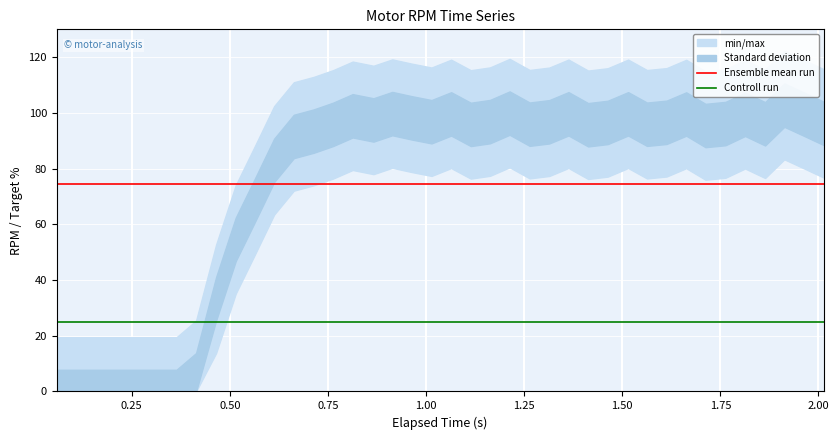

How many lines are shown in the chart?

2